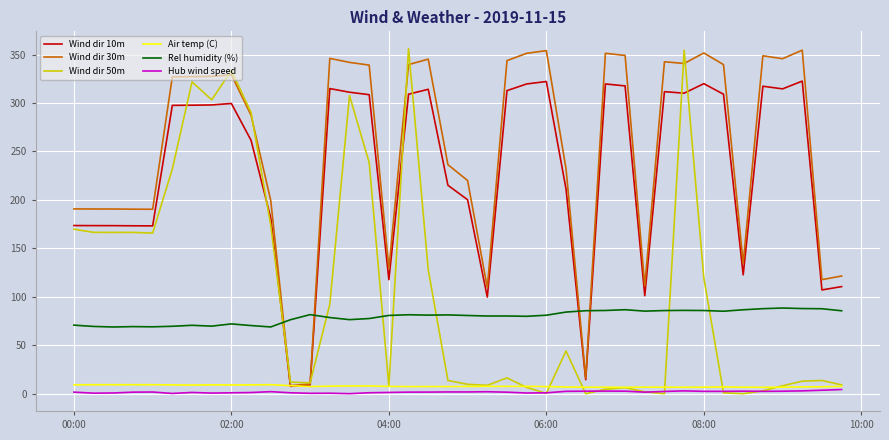

Which series has the largest total across all categories?

Wind dir 30m